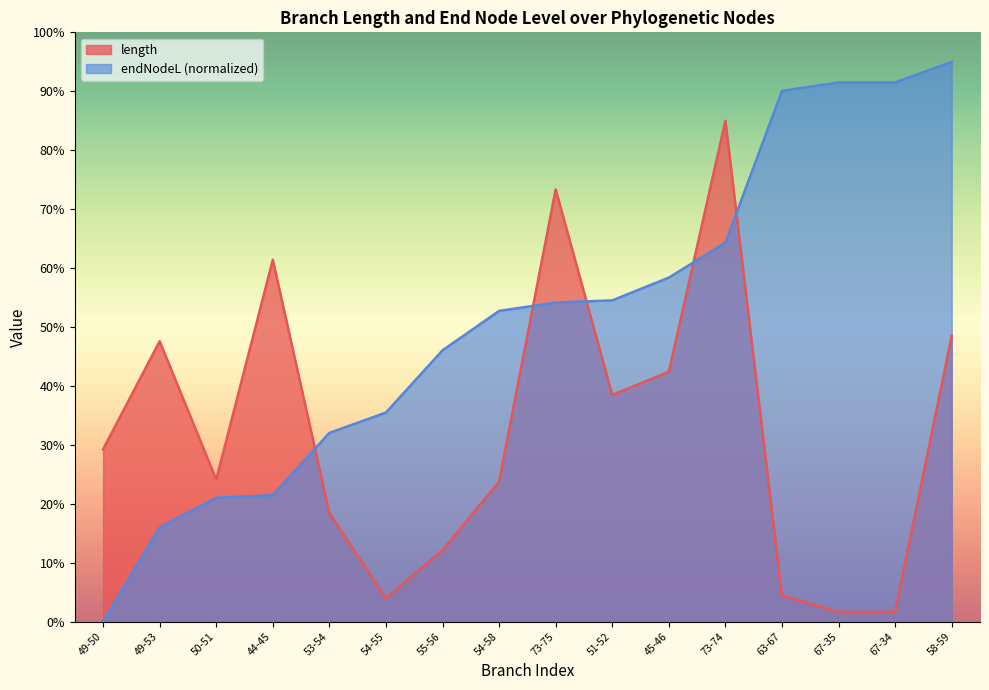

Between which two adjacent categories do endNodeL and length first intersect?

44-45 and 53-54